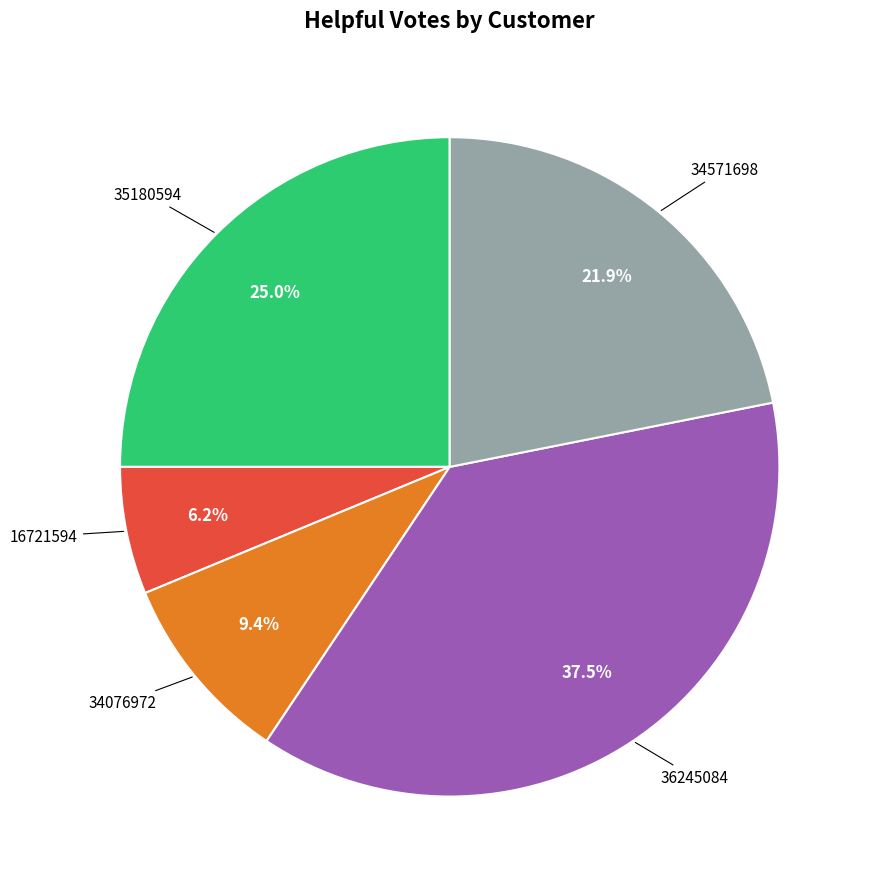

How many slices are in this pie chart?

5